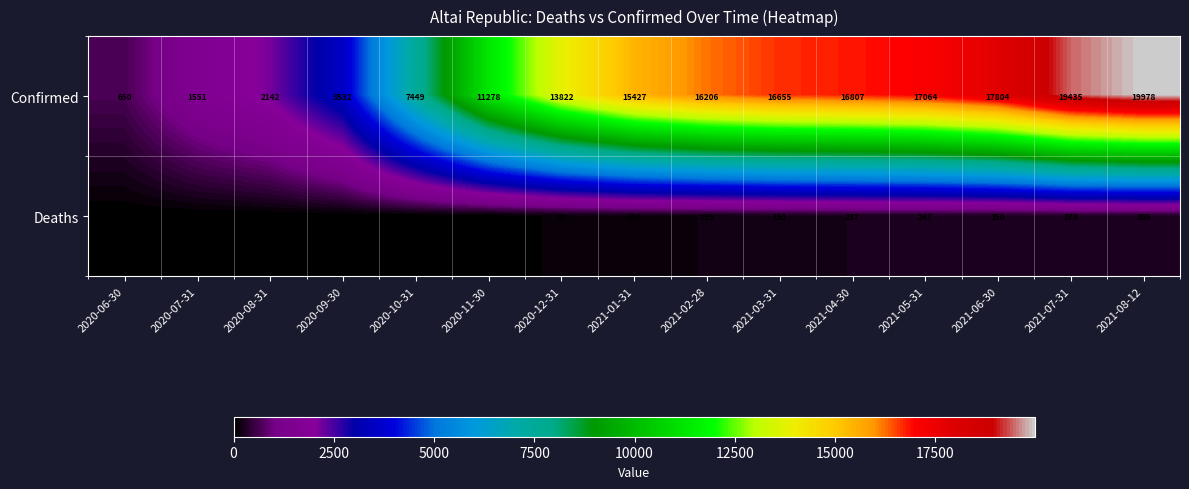

What is the total value across all series at 2020-07-31?

1556